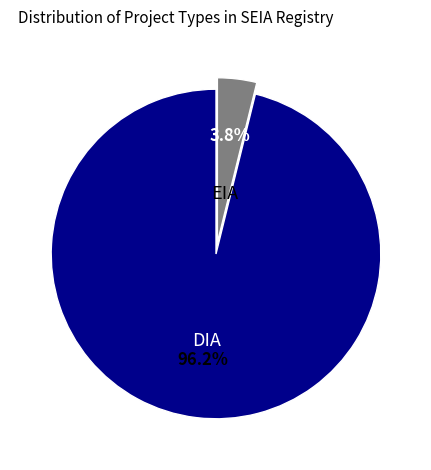

Rank the categories by value from highest to lowest.

DIA, EIA